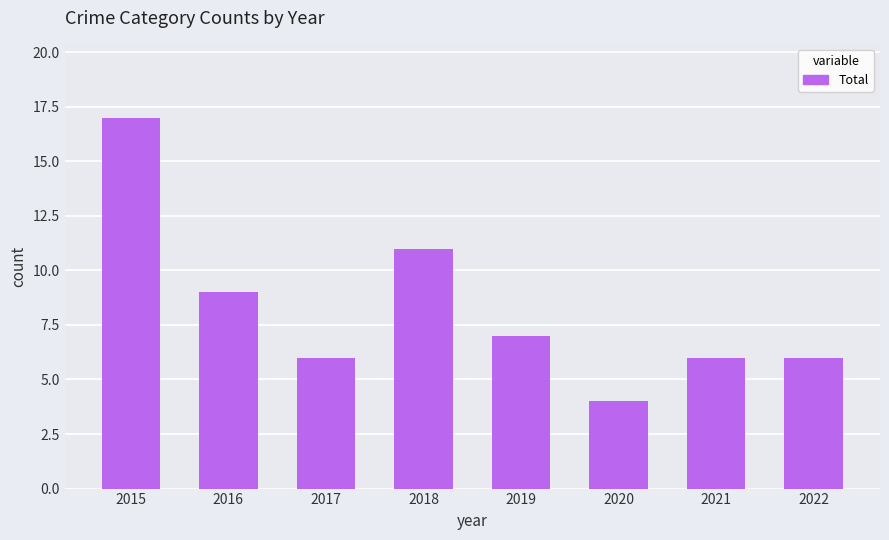

Reading left to right, what are all the values shown in this chart?

17	9	6	11	7	4	6	6